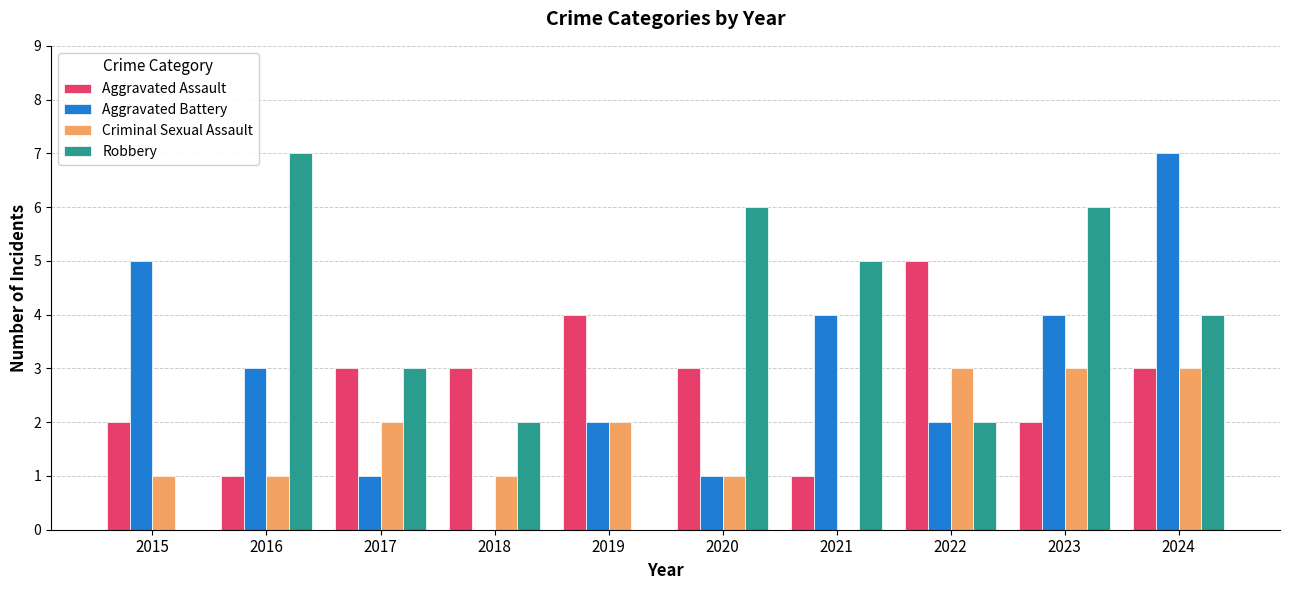

Between 2021 and 2022, which series saw the biggest shift?

Aggravated Assault